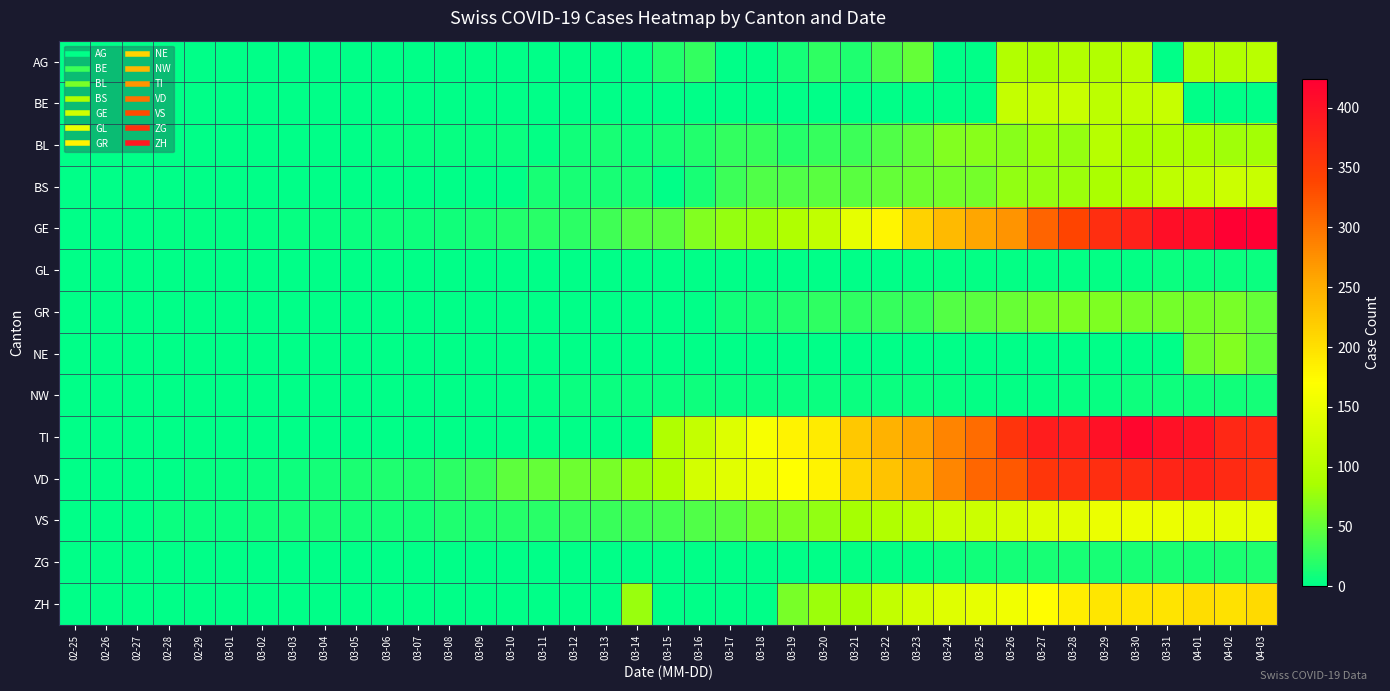

What is the total value across all series at 03-10?

91